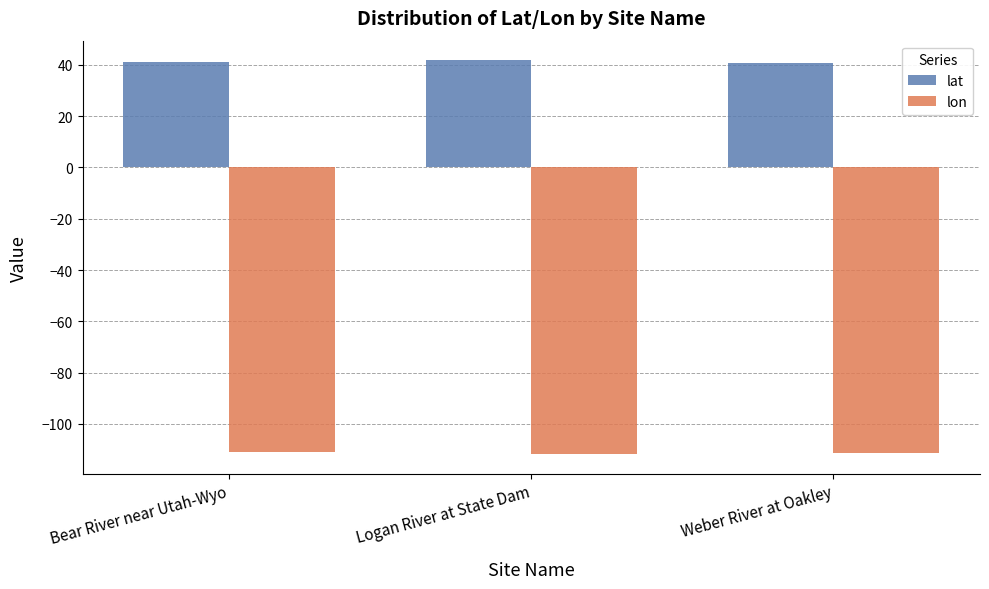

Which series has the largest total across all categories?

lat